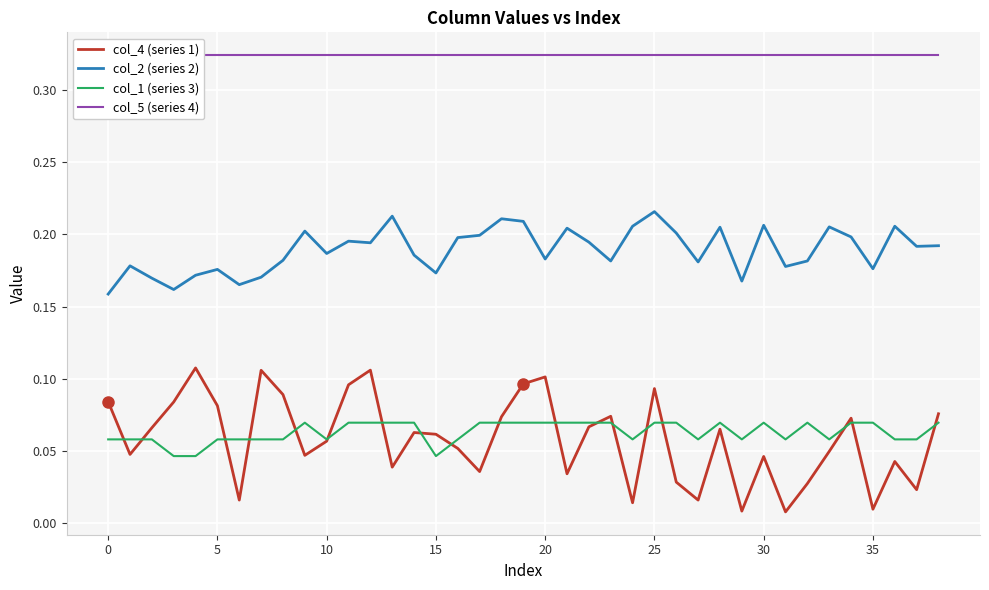

Reading left to right, list all the values displayed in this chart.

col_4 (series 1): 0.1	0.0	0.1	0.1	0.1	0.1	0.0	0.1	0.1	0.0	0.1	0.1	0.1	0.0	0.1	0.1	0.1	0.0	0.1	0.1	0.1	0.0	0.1	0.1	0.0	0.1	0.0	0.0	0.1	0.0	0.0	0.0	0.0	0.0	0.1	0.0	0.0	0.0	0.1
col_2 (series 2): 0.2	0.2	0.2	0.2	0.2	0.2	0.2	0.2	0.2	0.2	0.2	0.2	0.2	0.2	0.2	0.2	0.2	0.2	0.2	0.2	0.2	0.2	0.2	0.2	0.2	0.2	0.2	0.2	0.2	0.2	0.2	0.2	0.2	0.2	0.2	0.2	0.2	0.2	0.2
col_1 (series 3): 0.1	0.1	0.1	0.0	0.0	0.1	0.1	0.1	0.1	0.1	0.1	0.1	0.1	0.1	0.1	0.0	0.1	0.1	0.1	0.1	0.1	0.1	0.1	0.1	0.1	0.1	0.1	0.1	0.1	0.1	0.1	0.1	0.1	0.1	0.1	0.1	0.1	0.1	0.1
col_5 (series 4): 0.3	0.3	0.3	0.3	0.3	0.3	0.3	0.3	0.3	0.3	0.3	0.3	0.3	0.3	0.3	0.3	0.3	0.3	0.3	0.3	0.3	0.3	0.3	0.3	0.3	0.3	0.3	0.3	0.3	0.3	0.3	0.3	0.3	0.3	0.3	0.3	0.3	0.3	0.3